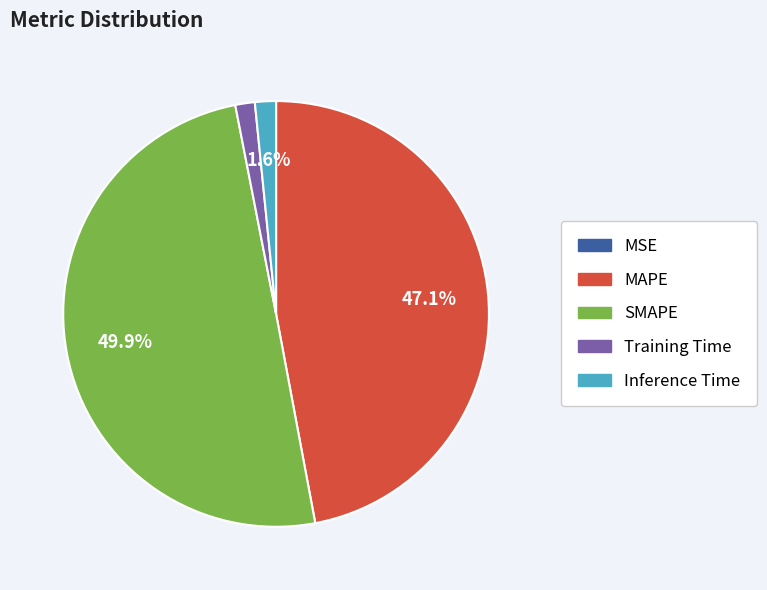

Does Training Time account for over 50% of the chart?

No